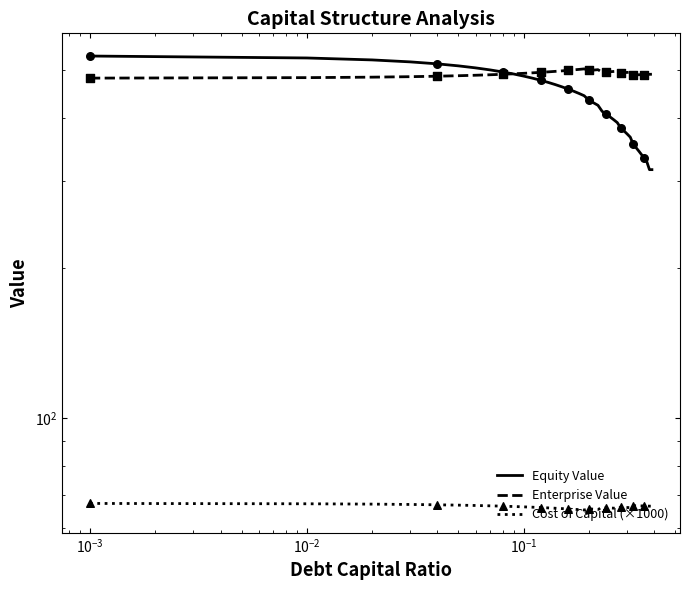

Which series has the widest spread of Y values?

Equity Value